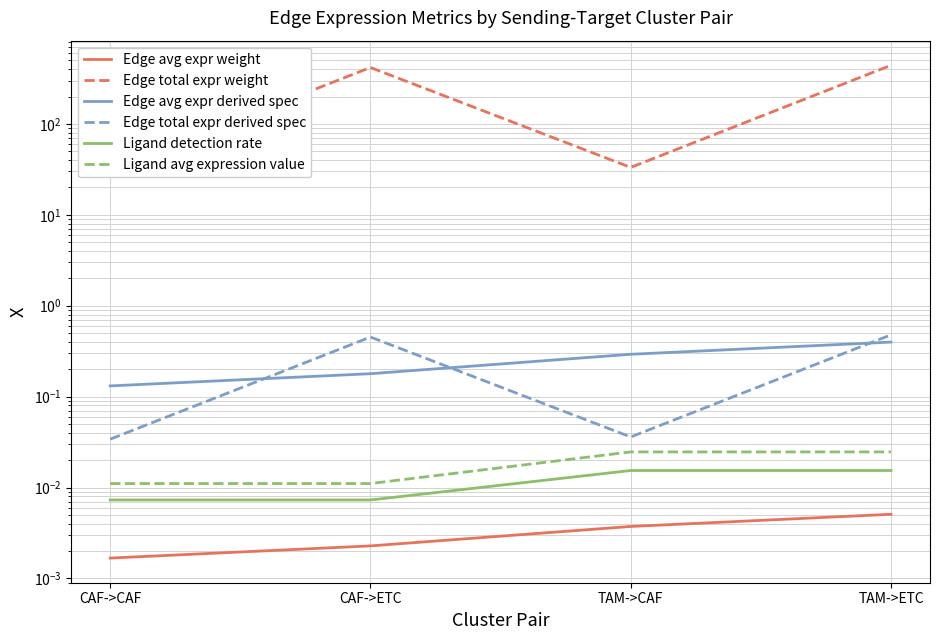

Which series has the largest total across all categories?

Edge total expr weight